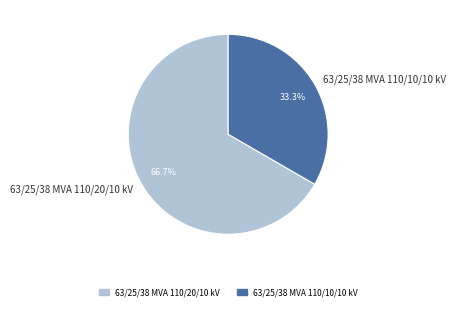

Approximately how many times larger is the value at 63/25/38 MVA 110/20/10 kV compared to 63/25/38 MVA 110/10/10 kV?

2.0